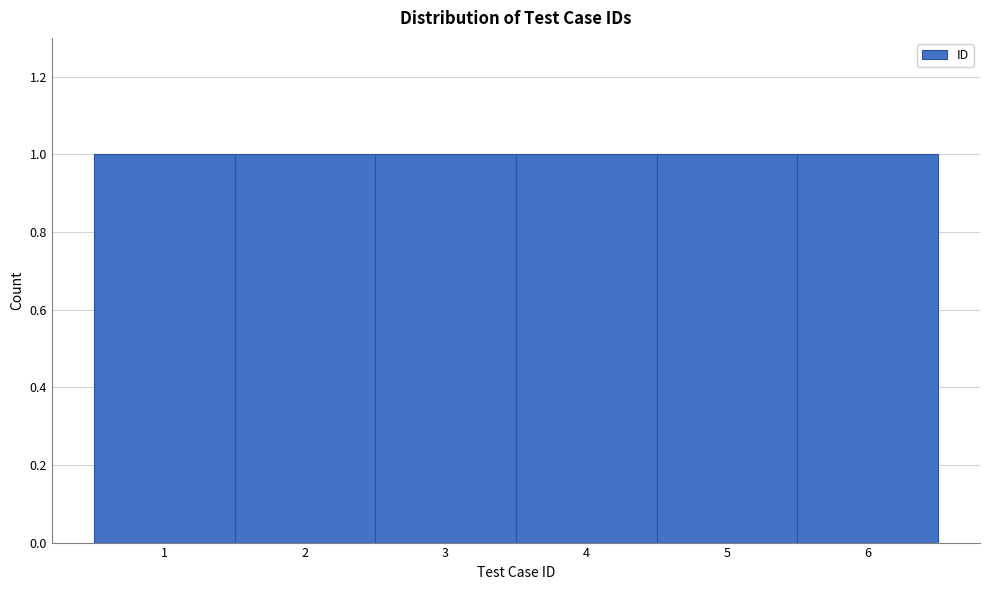

Reading left to right, list every bar in this chart as the range it spans on the x-axis followed by its height. The values are not printed on the chart, so give them approximately, as read against the axis.

0.5 to 1.5: 1
1.5 to 2.5: 1
2.5 to 3.5: 1
3.5 to 4.5: 1
4.5 to 5.5: 1
5.5 to 6.5: 1